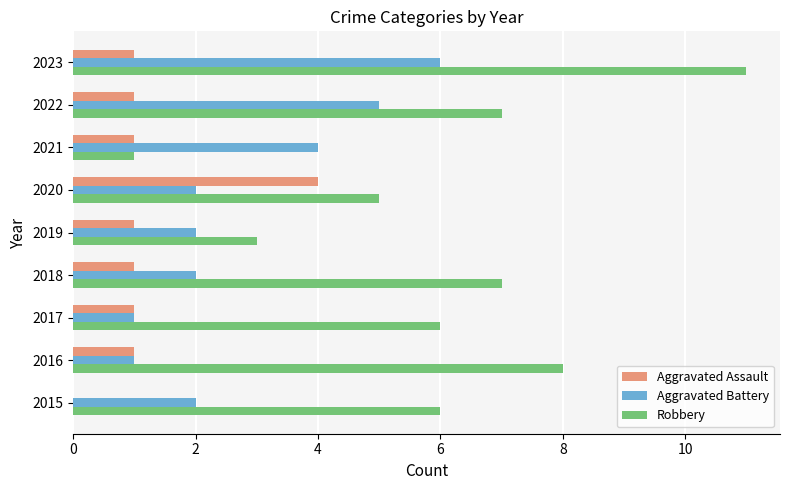

How many values in Aggravated Assault are above zero?

8